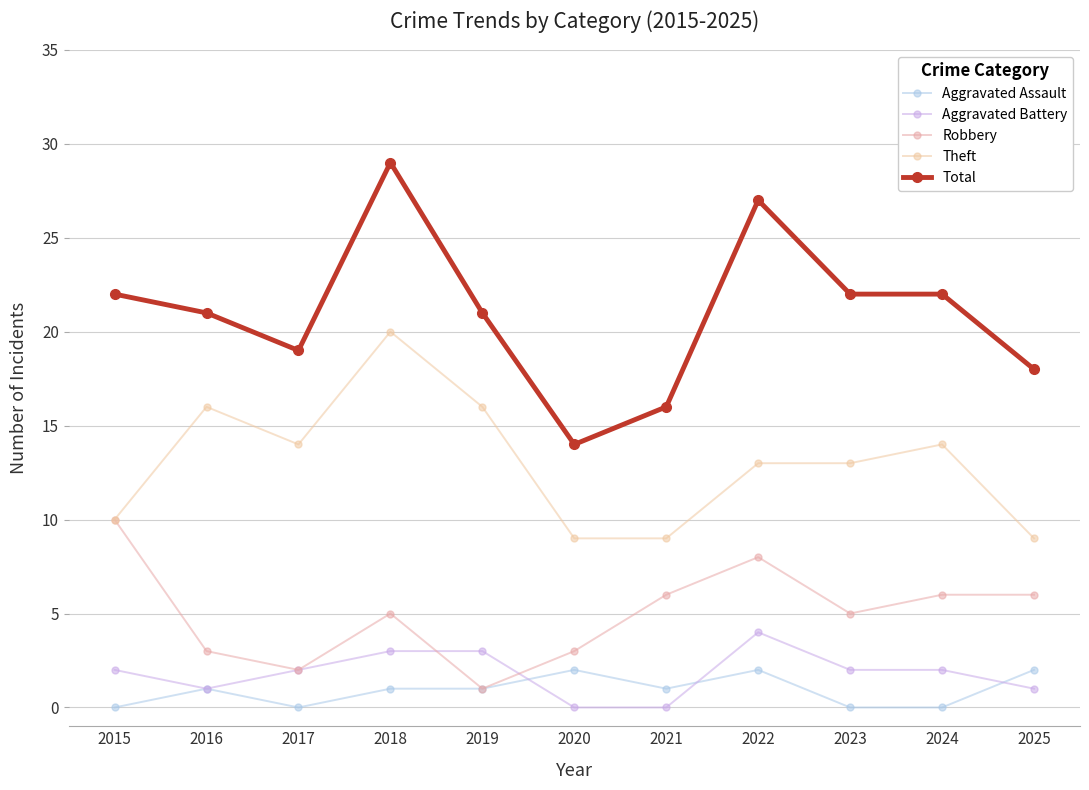

True or false: Robbery has a value of 1 at 2019.

True